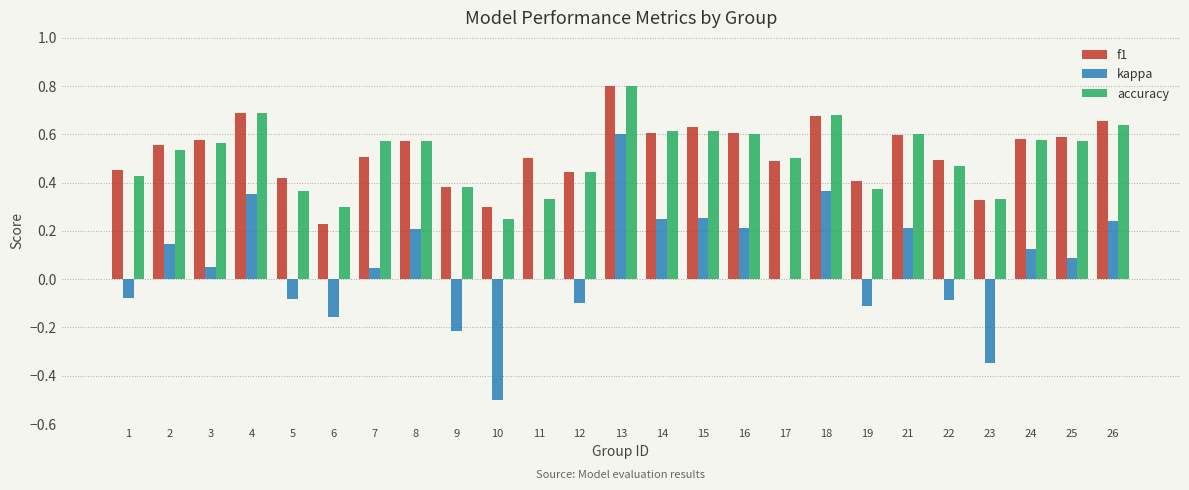

Which series changed the most between 12 and 23?

kappa